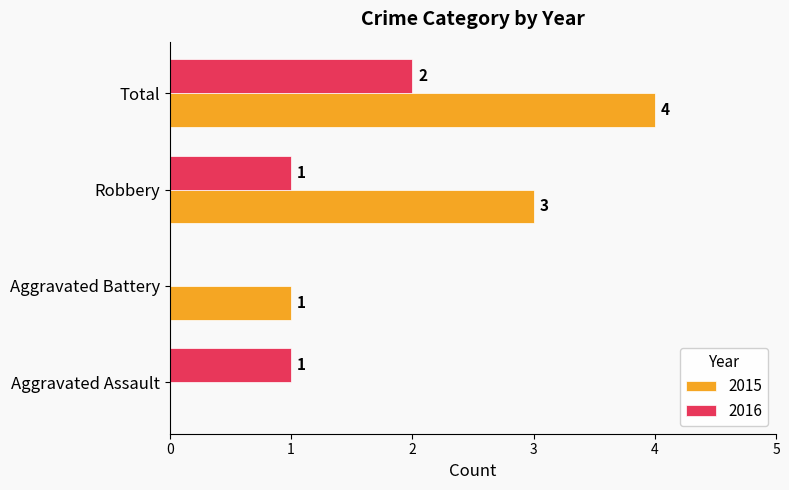

Which category has the highest value in the 2016 series?

Total